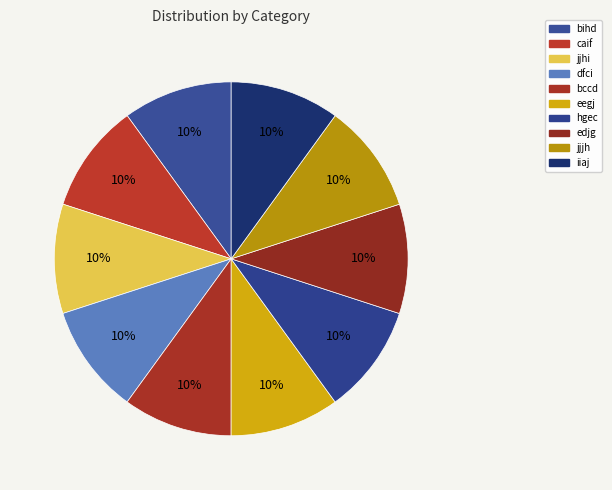

Approximately how many times larger is the value at bccd compared to dfci?

1.0